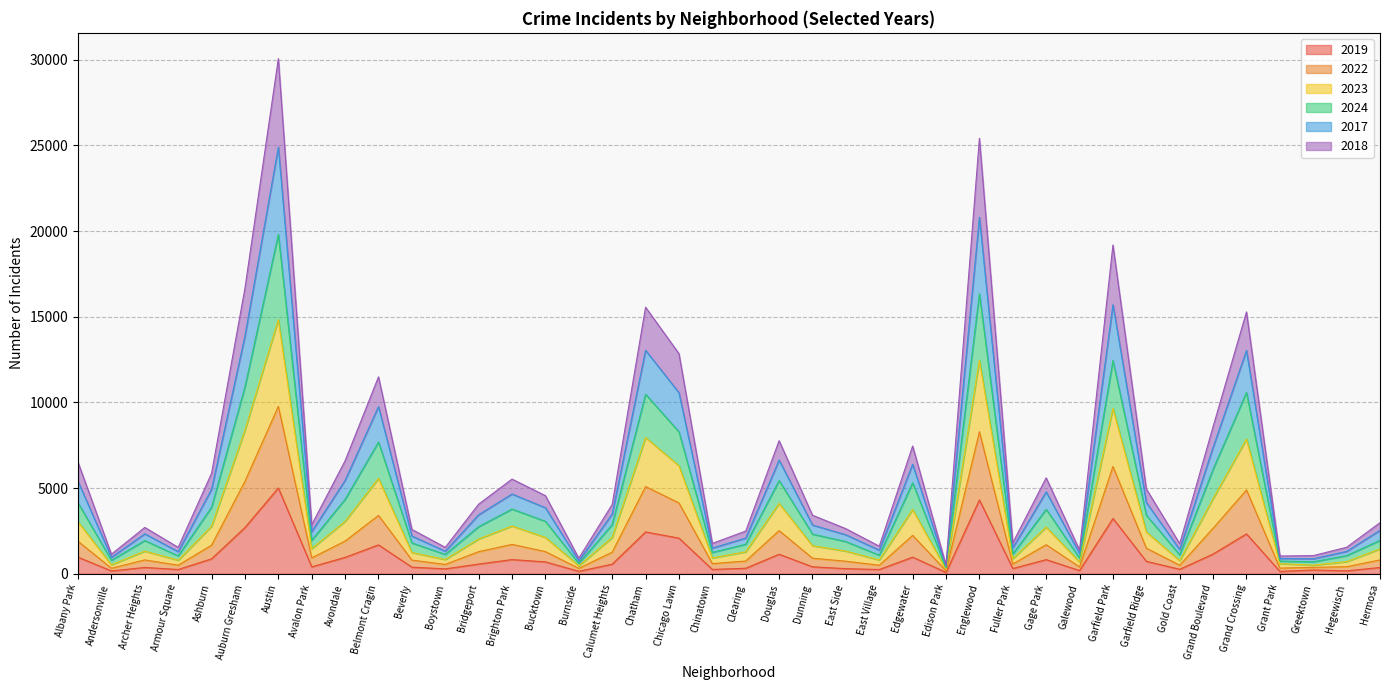

List the labels in order of 2024 value, largest first.

Austin, Englewood, Garfield Park, Auburn Gresham, Chatham, Grand Crossing, Chicago Lawn, Belmont Cragin, Grand Boulevard, Douglas, Edgewater, Avondale, Albany Park, Ashburn, Gage Park, Brighton Park, Garfield Ridge, Bucktown, Calumet Heights, Bridgeport, Dunning, Hermosa, Avalon Park, Archer Heights, East Side, Beverly, Clearing, Fuller Park, Chinatown, Gold Coast, East Village, Boystown, Hegewisch, Armour Square, Galewood, Andersonville, Grant Park, Greektown, Burnside, Edison Park